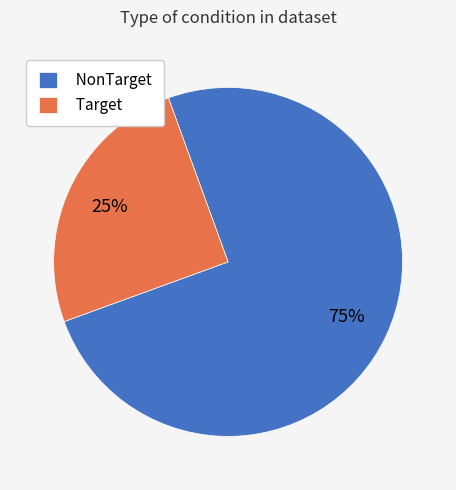

Is NonTarget the majority of the pie?

Yes